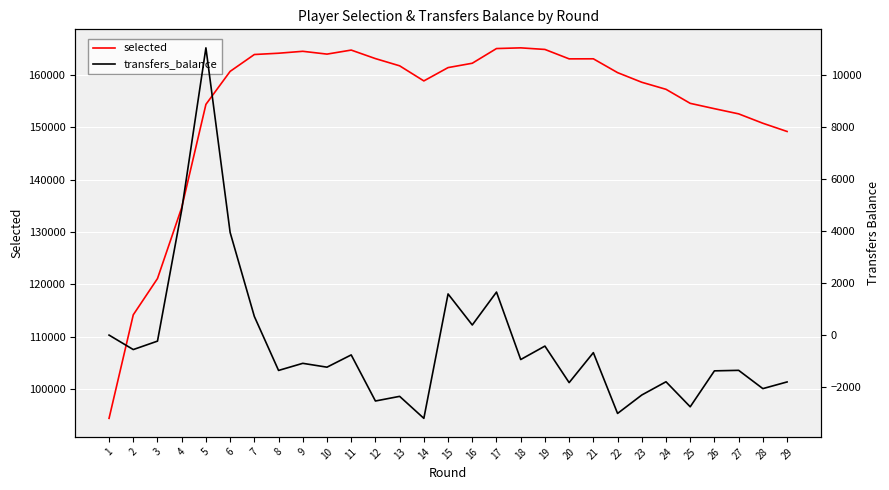

How many categories are shown in the chart?

29